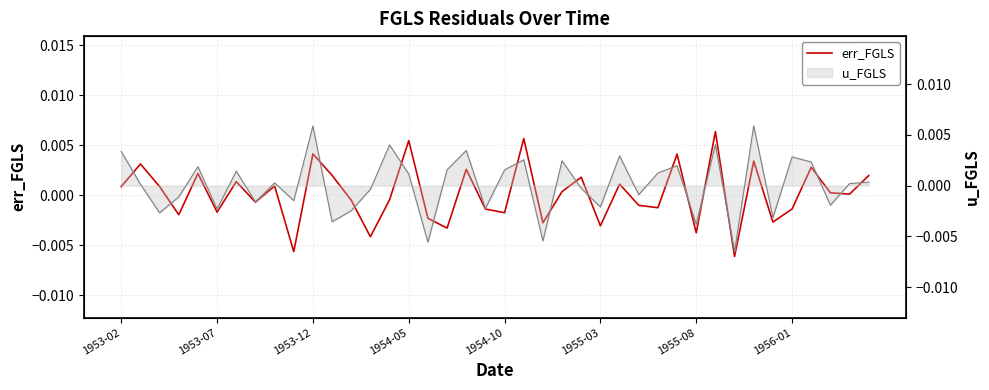

Where is the data nearest to the value 0?

38